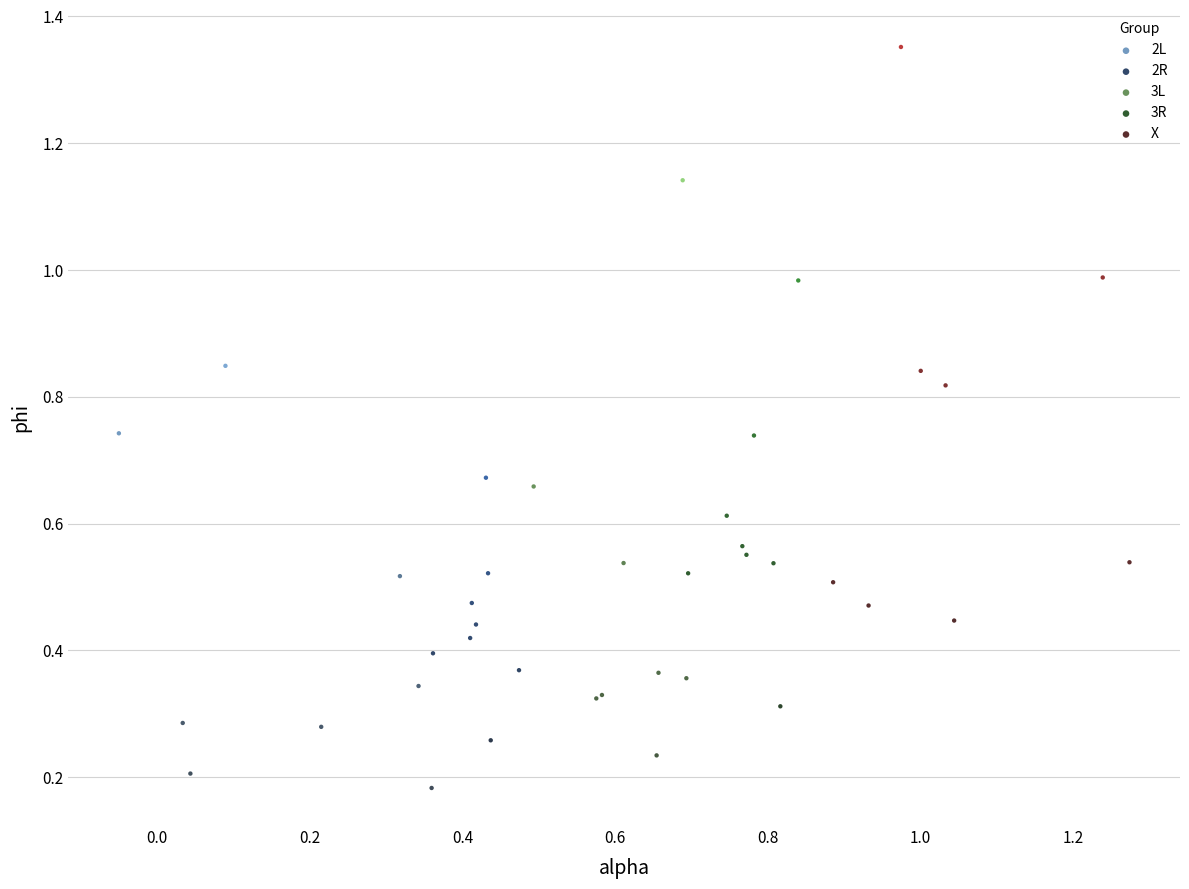

Which series contains the highest Y value?

X